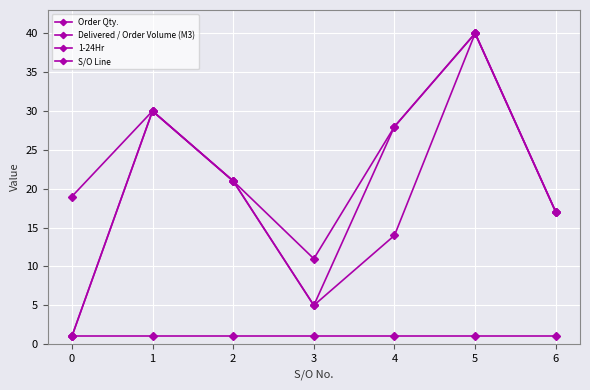

How many distinct data groups are displayed?

4